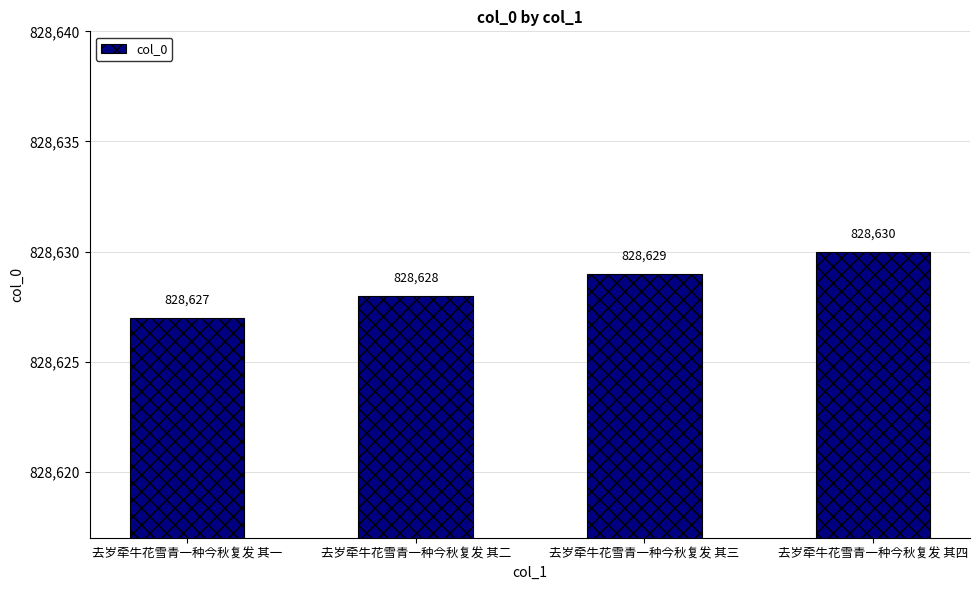

Rank the categories by value from lowest to highest.

去岁牵牛花雪青一种今秋复发 其一, 去岁牵牛花雪青一种今秋复发 其二, 去岁牵牛花雪青一种今秋复发 其三, 去岁牵牛花雪青一种今秋复发 其四